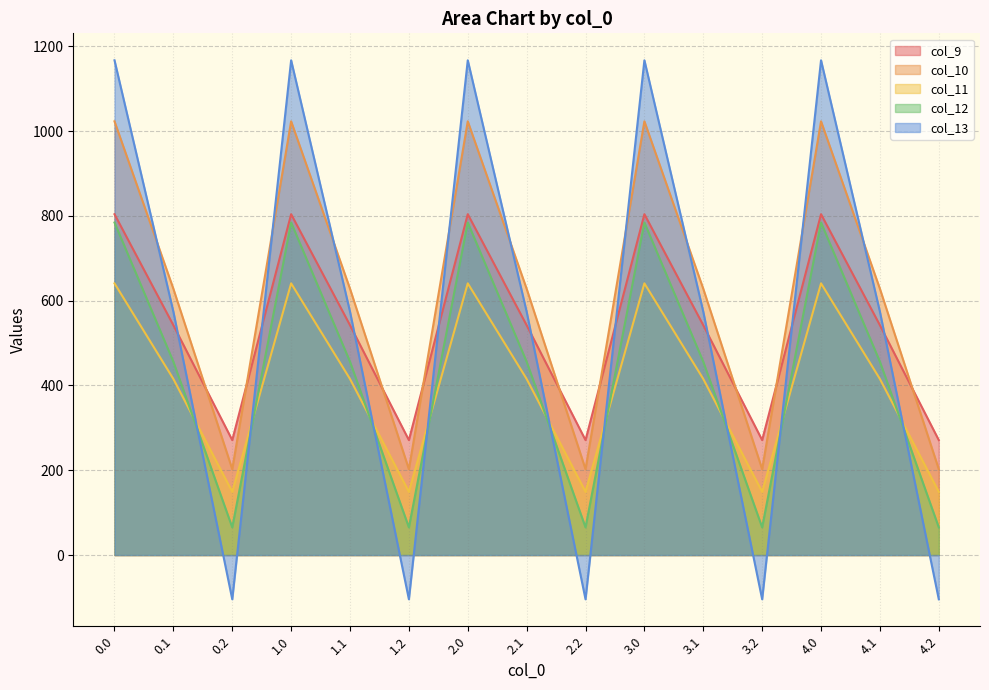

What is the label of the 7th point from the left?

2.0